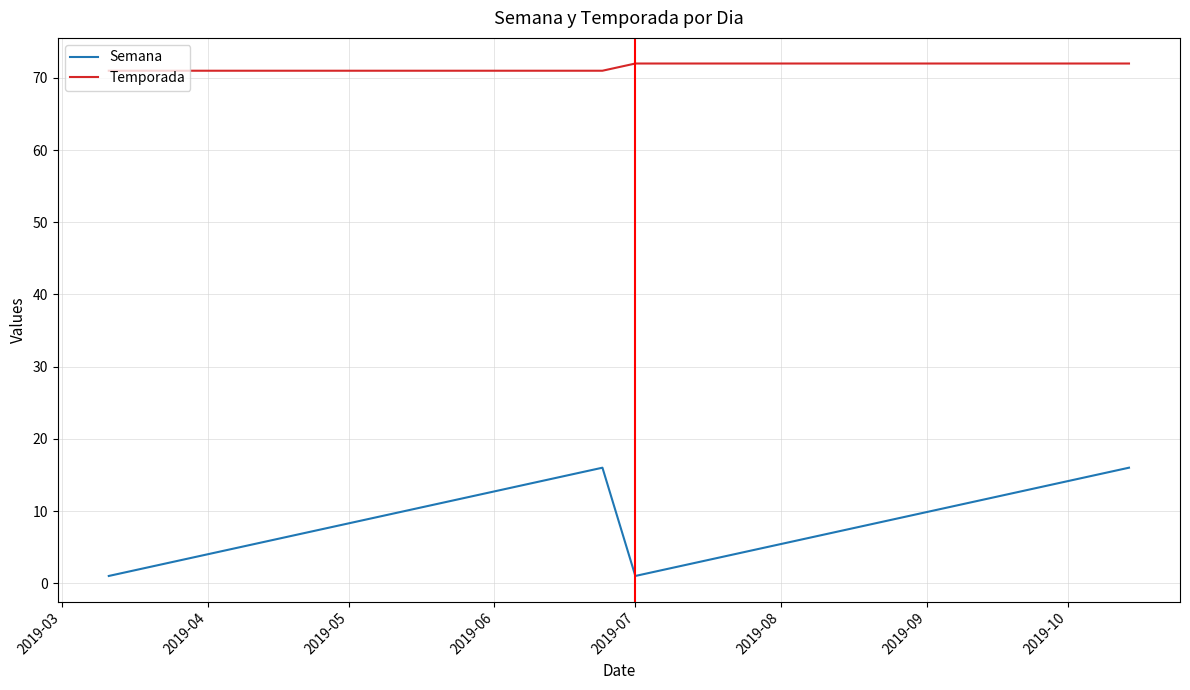

What is the sum of all Temporada values?

2288